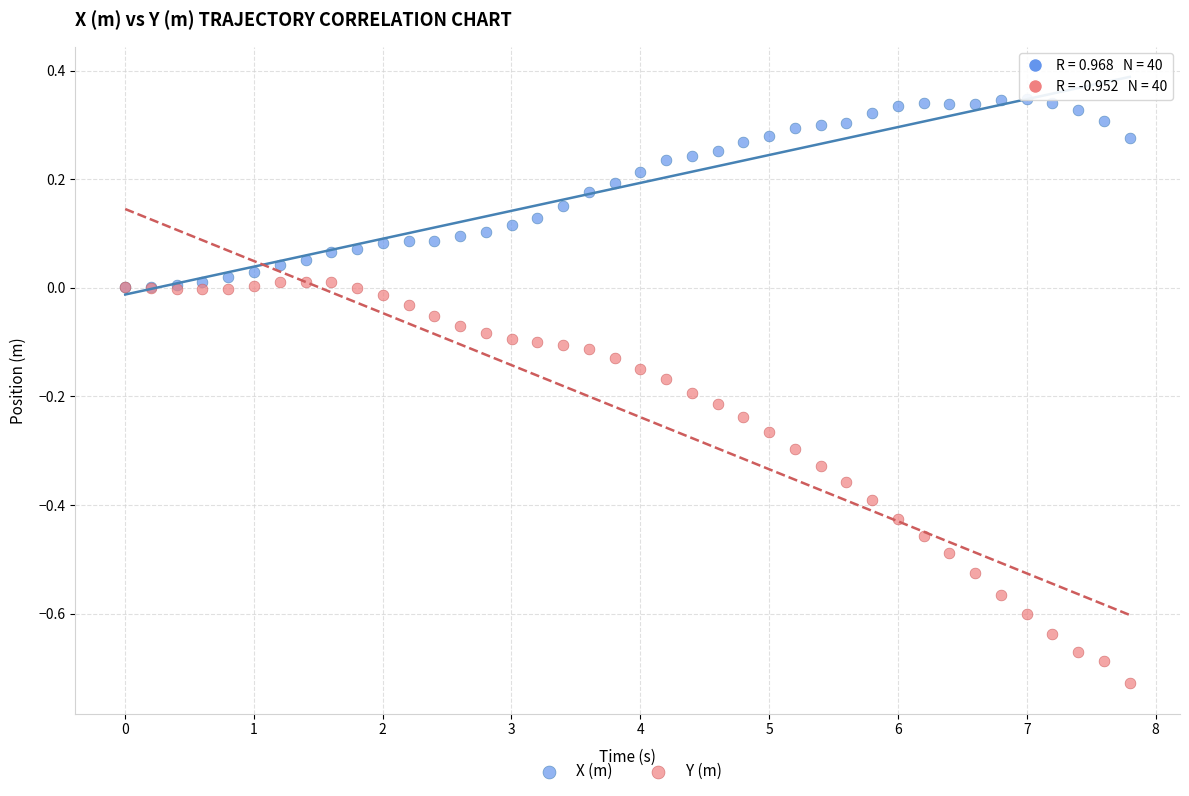

Which series has the largest Y range (max minus min)?

Y (m)